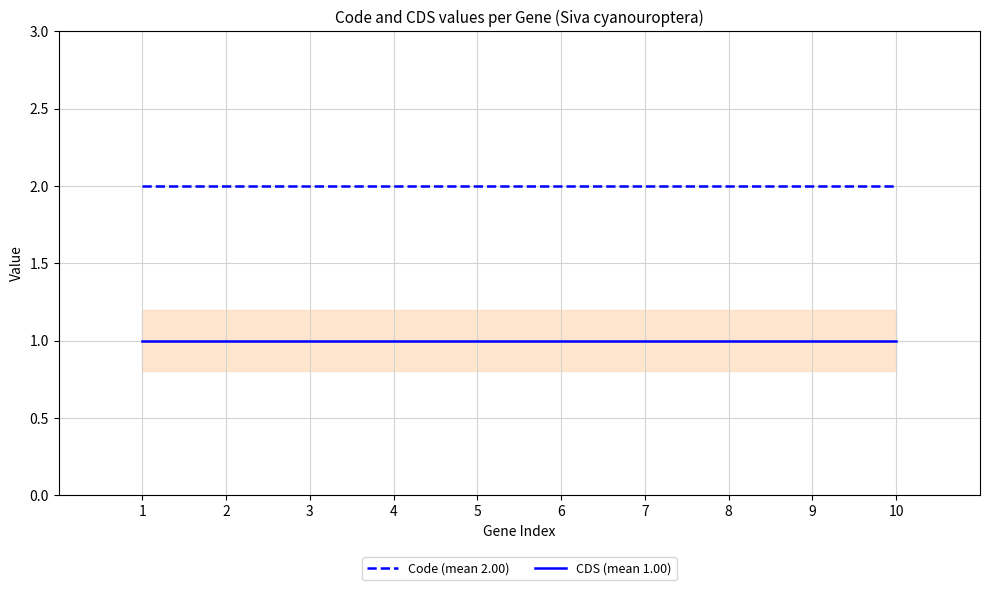

Reading left to right, what are all the values shown in this chart?

Code (mean 2.00): 2	2	2	2	2	2	2	2	2	2
CDS (mean 1.00): 1	1	1	1	1	1	1	1	1	1